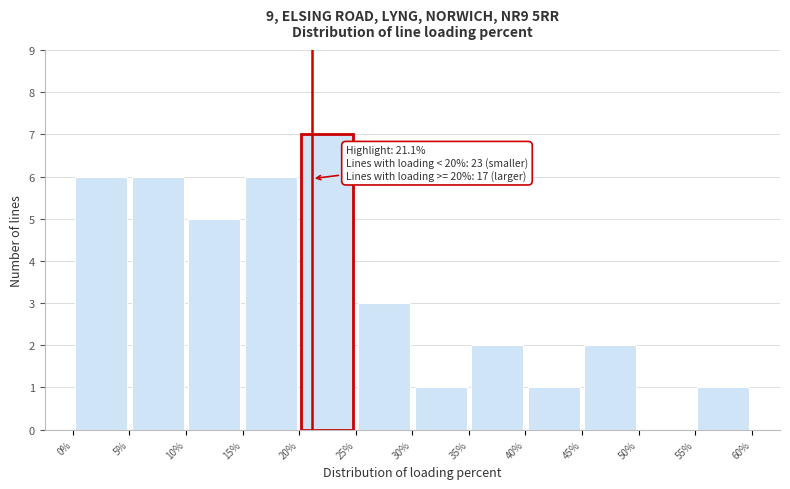

Over which range of the x-axis is the bar tallest?

20% to 25%